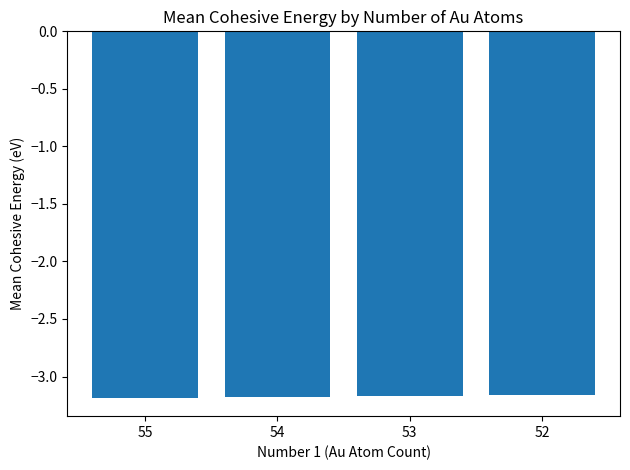

The chart shows a value of -1.2 at 55. True or false?

False